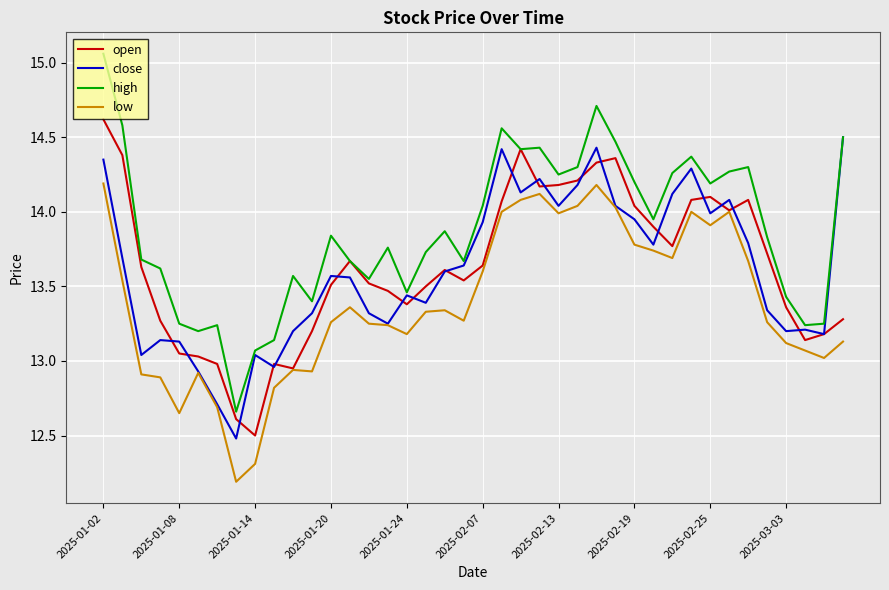

True or false: low and high intersect in this chart.

False